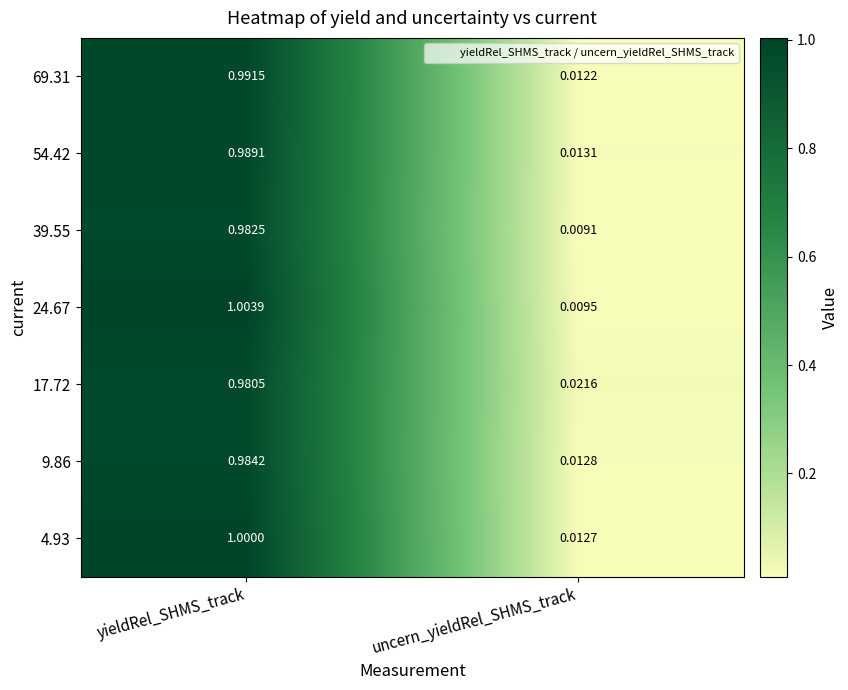

What is the maximum value shown in the chart?

1.0